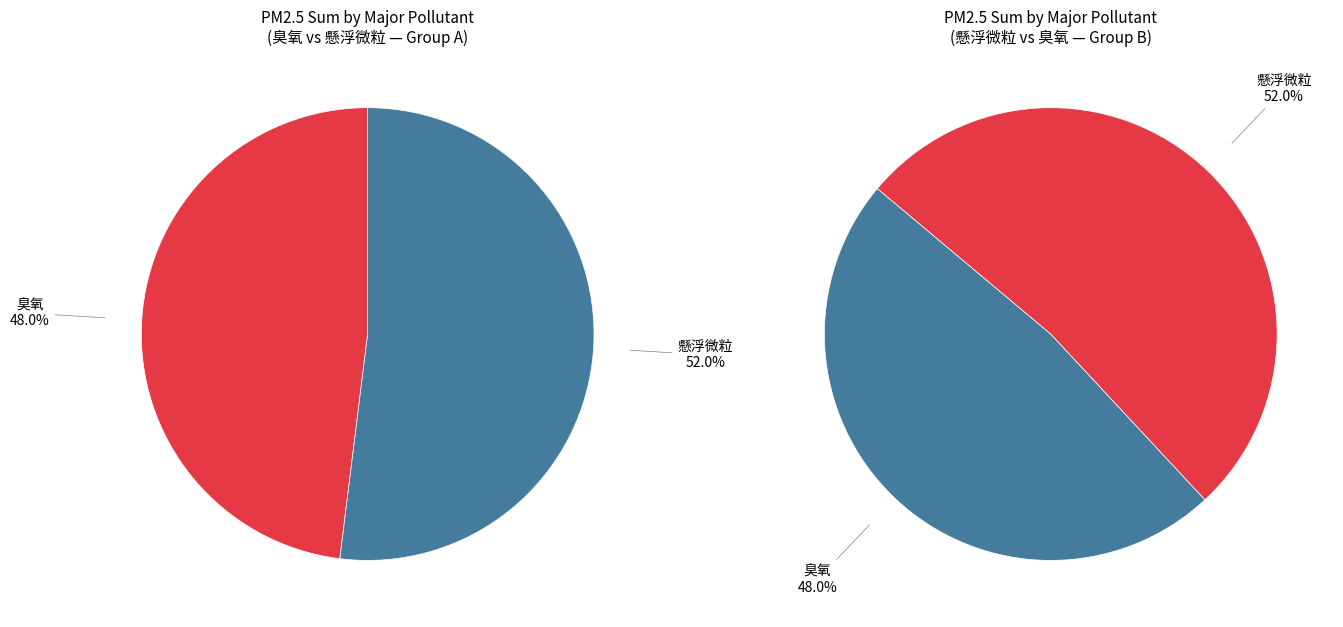

Does 8 represent more than half of the total?

No